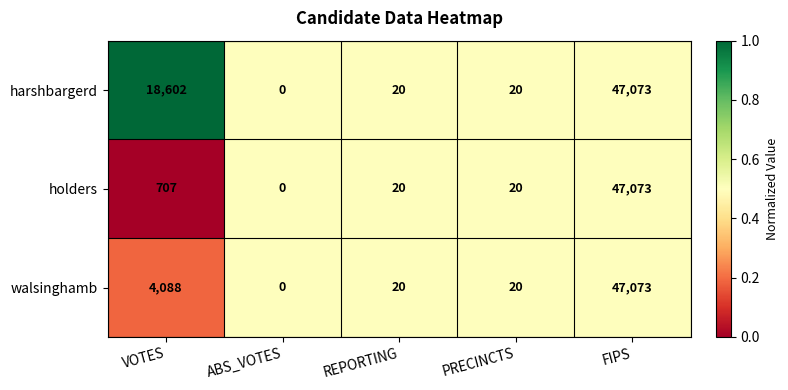

The value of harshbargerd at FIPS is 10893. True or false?

False